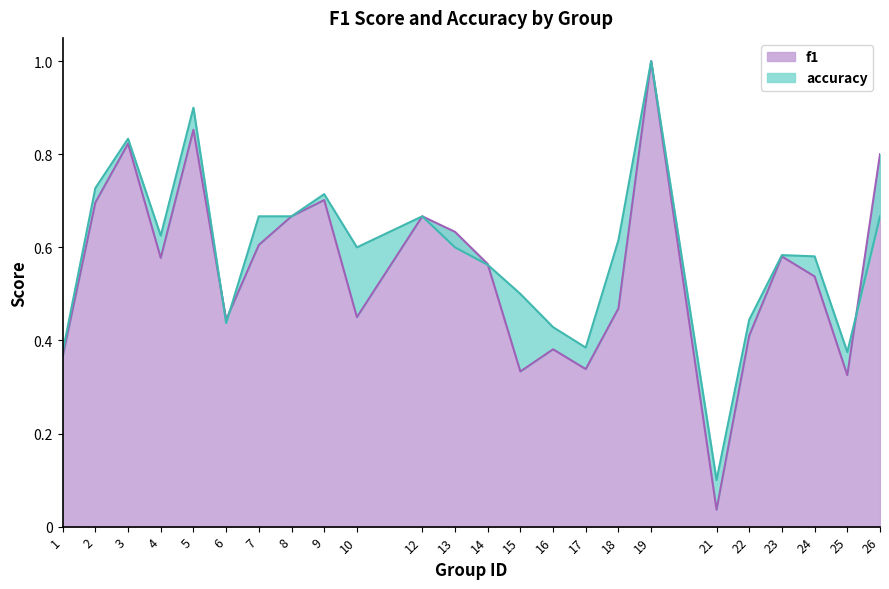

Which has a higher value, 15 or 13?

13